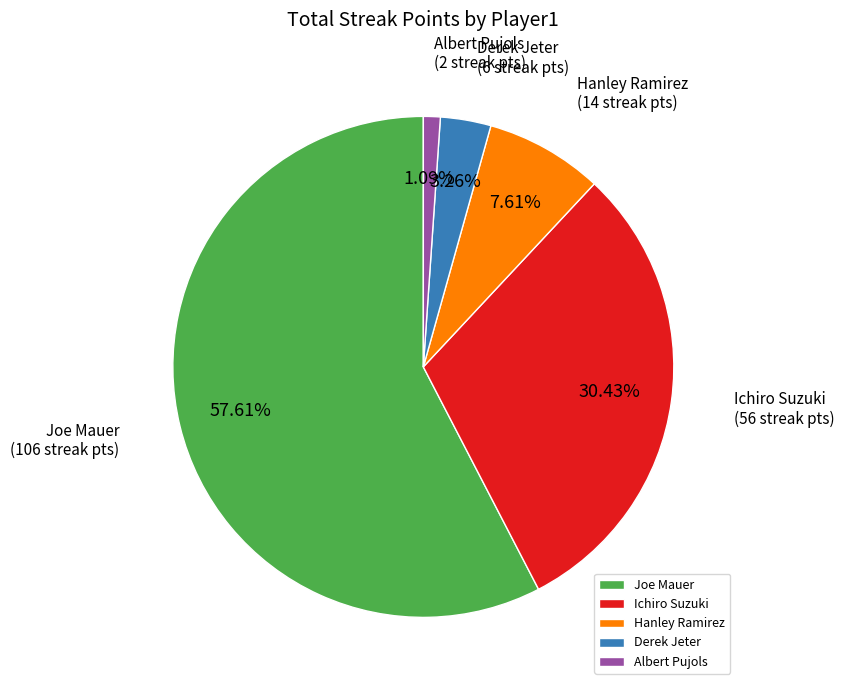

Rank the categories by value from highest to lowest.

Joe Mauer, Ichiro Suzuki, Hanley Ramirez, Derek Jeter, Albert Pujols